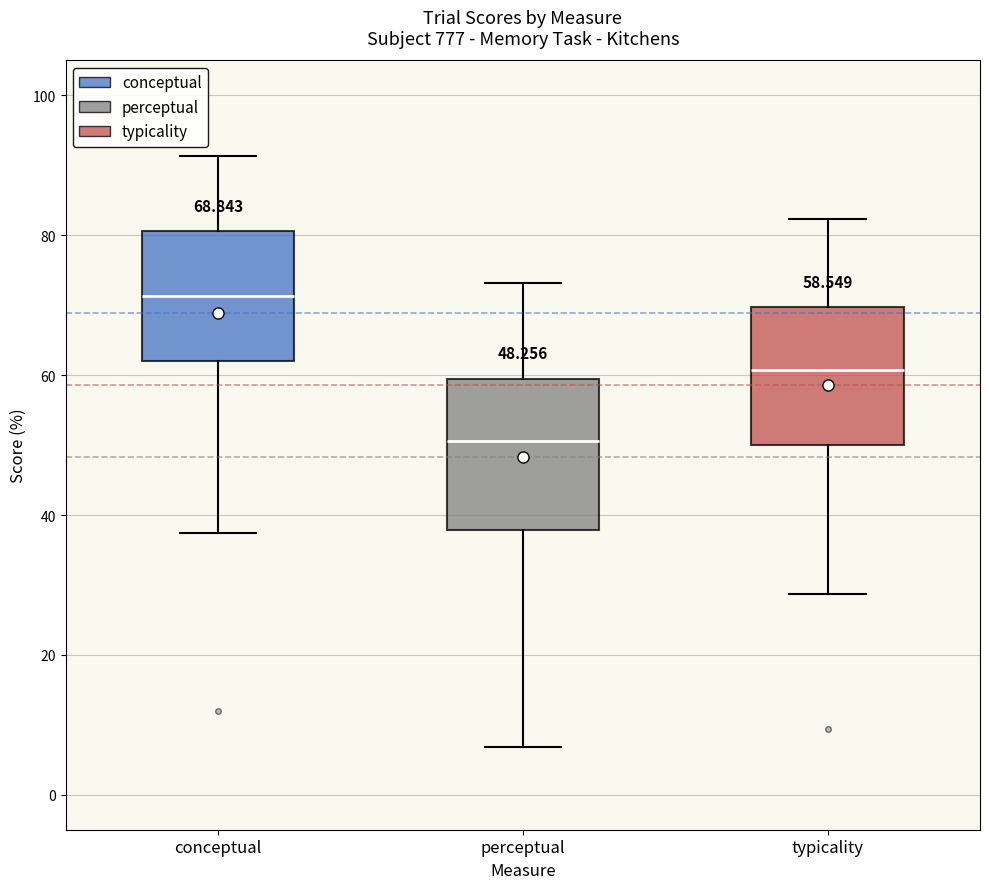

Which box has the lowest median line?

perceptual